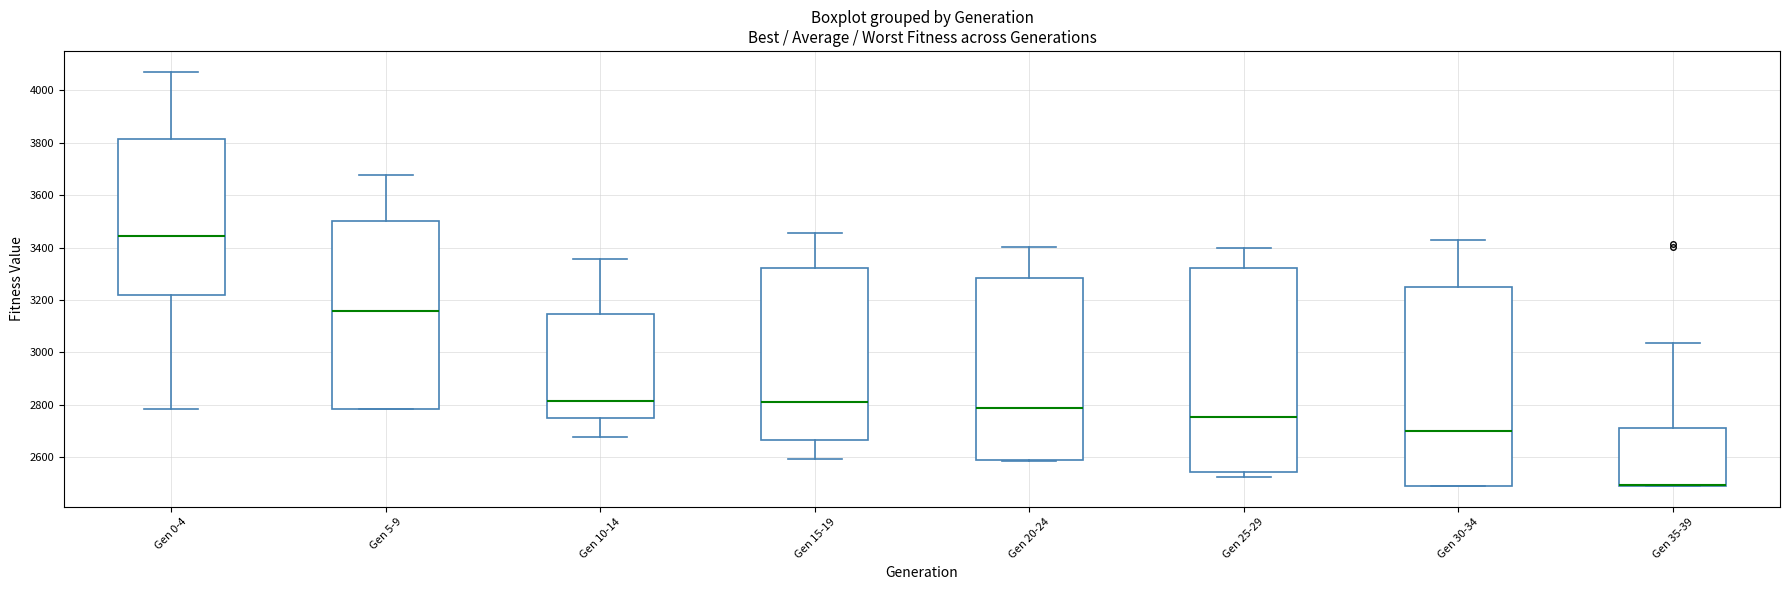

Reading left to right, transcribe this box plot: for each box, give where its median line is, the range the box spans, and where its two whiskers end, as read against the y-axis. The values are not printed on the chart, so give them approximately, as read against the axis.

Gen 0-4: median 3440, box 3220 to 3820, whiskers 2780 to 4080
Gen 5-9: median 3160, box 2780 to 3500, whiskers 2780 to 3680
Gen 10-14: median 2820, box 2740 to 3140, whiskers 2680 to 3360
Gen 15-19: median 2820, box 2660 to 3320, whiskers 2600 to 3460
Gen 20-24: median 2780, box 2580 to 3280, whiskers 2580 to 3400
Gen 25-29: median 2760, box 2540 to 3320, whiskers 2520 to 3400
Gen 30-34: median 2700, box 2500 to 3240, whiskers 2500 to 3440
Gen 35-39: median 2500 (drawn on the box's lower edge), box 2500 to 2720, whiskers 2500 to 3040